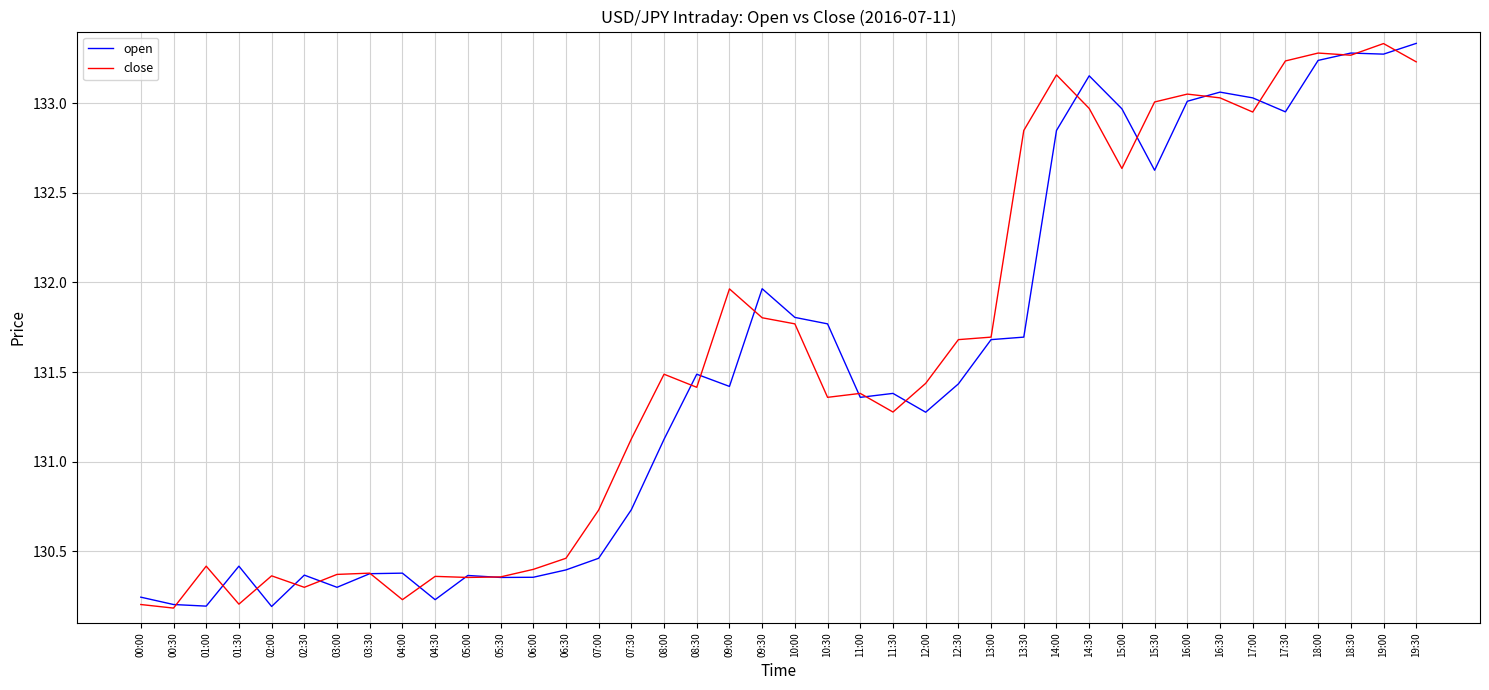

What is the sum of all close values?

5263.7